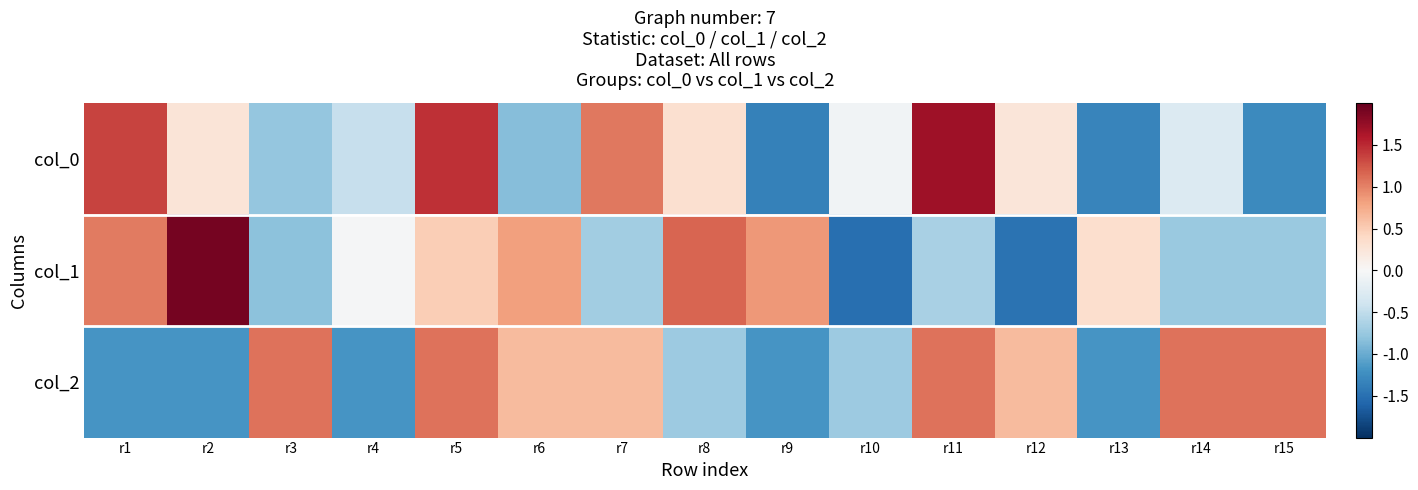

Rank the series by their maximum value, from highest to lowest.

col_1, col_0, col_2